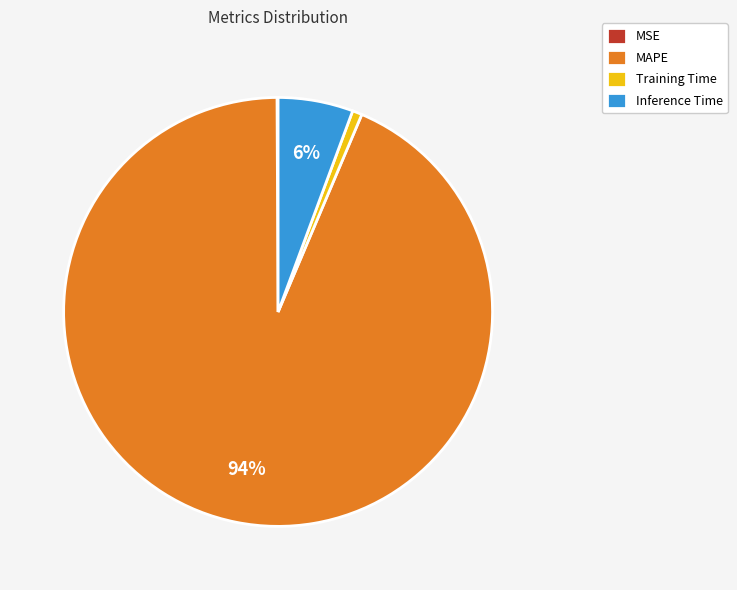

Which slice is the largest?

MAPE